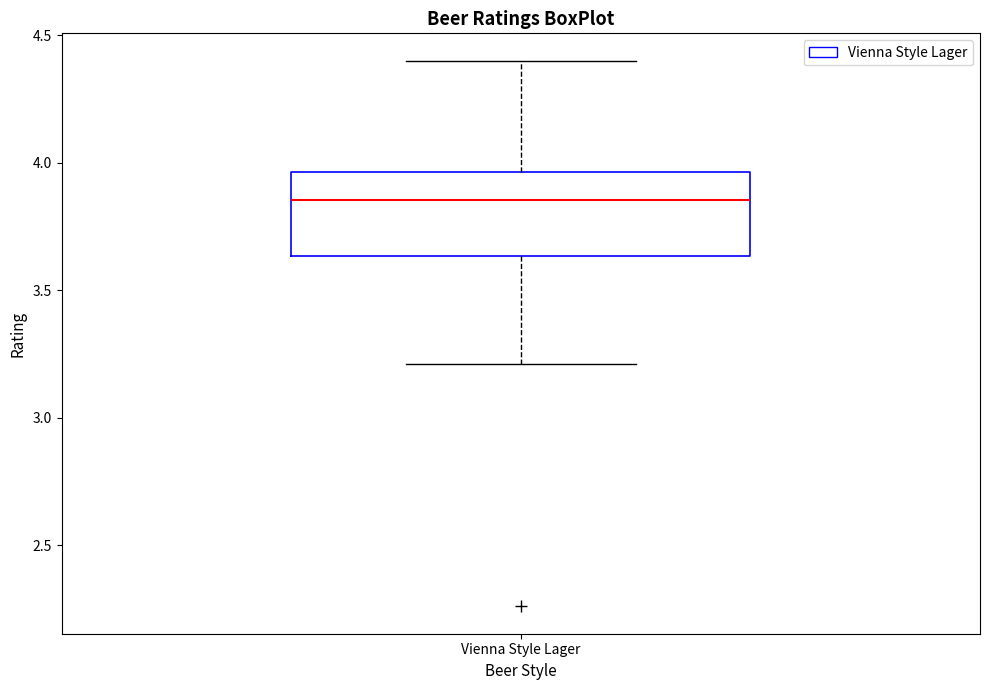

Read this box plot against the y-axis: the position of the median line, the range covered by the box, and the ends of both whiskers. The values are not printed on the chart, so give them approximately, as read against the axis.

median 3.85, box 3.65 to 3.95, whiskers 3.20 to 4.40